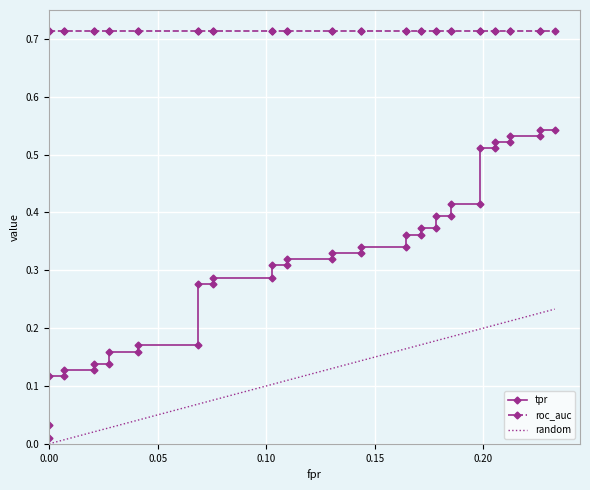

Which series has the widest spread of values?

tpr